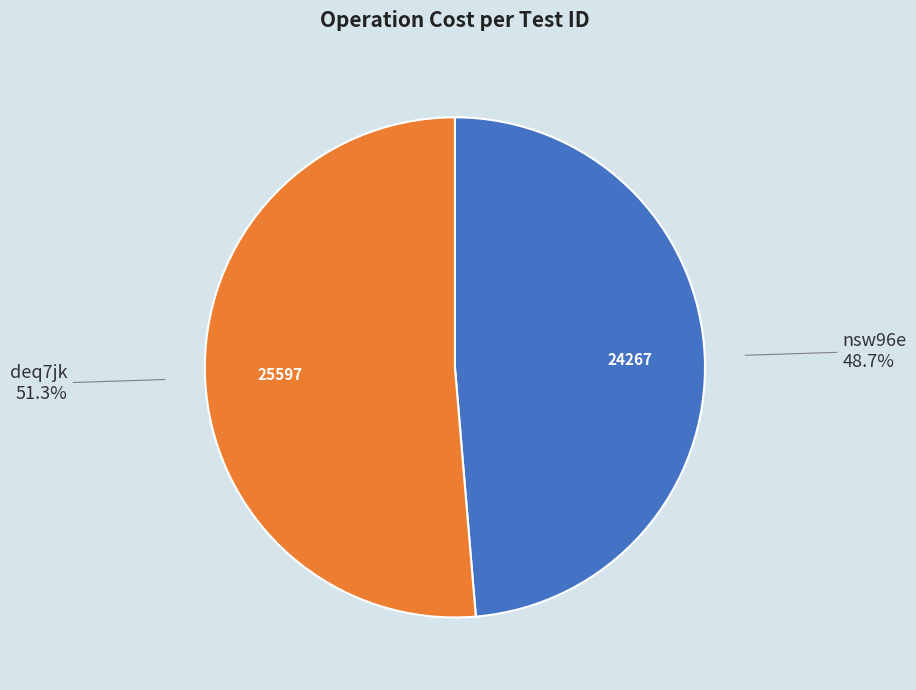

Which slice is the smallest?

nsw96e